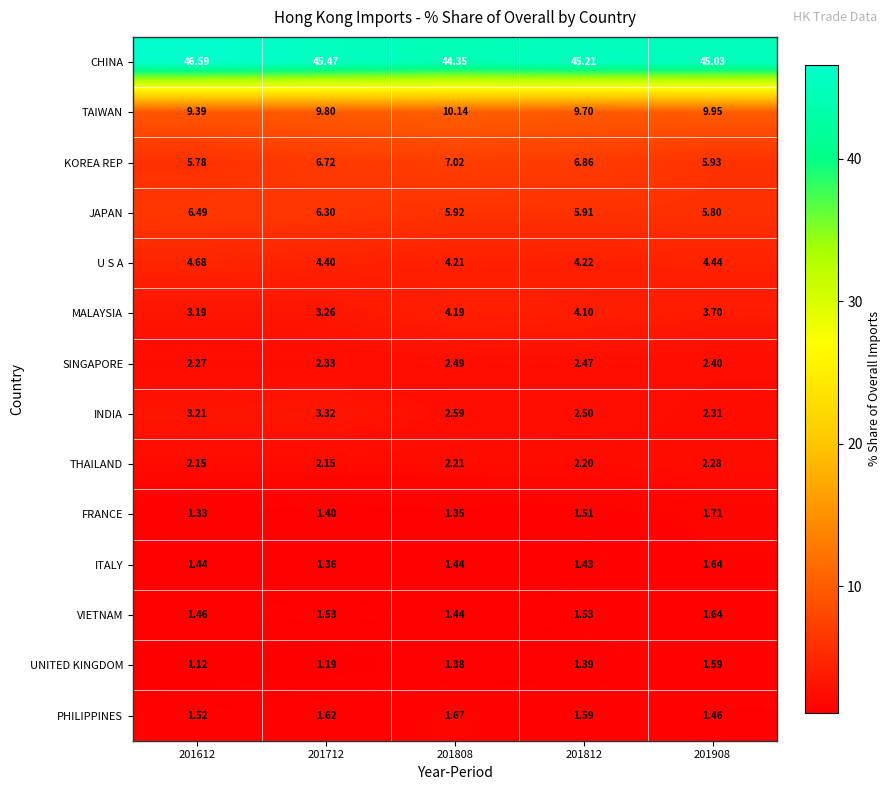

Is the value of THAILAND at 201908 greater than the value of SINGAPORE at 201808?

No